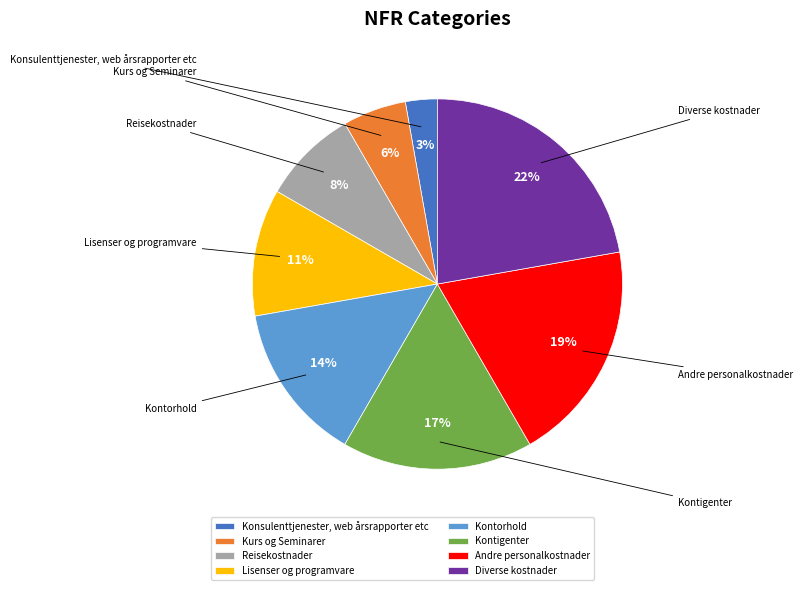

What is the smallest slice in the pie chart?

Konsulenttjenester, web årsrapporter etc